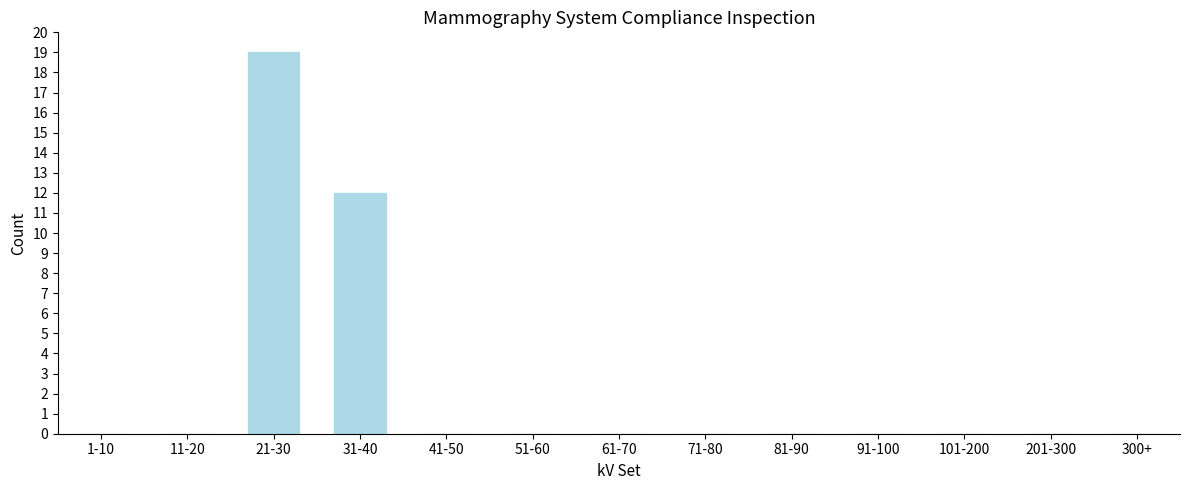

Reading left to right, extract all data points from this chart.

1-10=0	11-20=0	21-30=19	31-40=12	41-50=0	51-60=0	61-70=0	71-80=0	81-90=0	91-100=0	101-200=0	201-300=0	300+=0